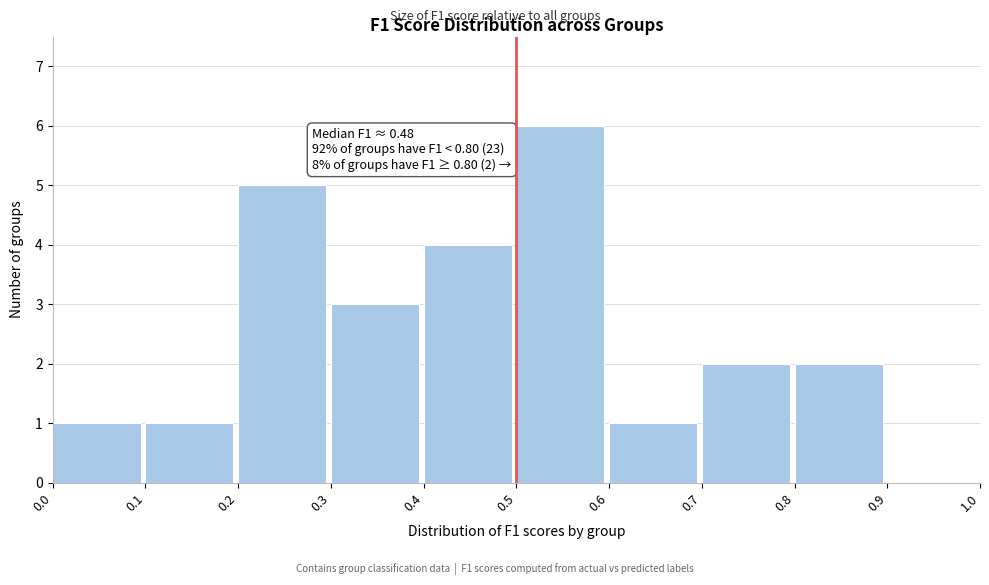

Over which range of the x-axis is the bar tallest?

0.5 to 0.6